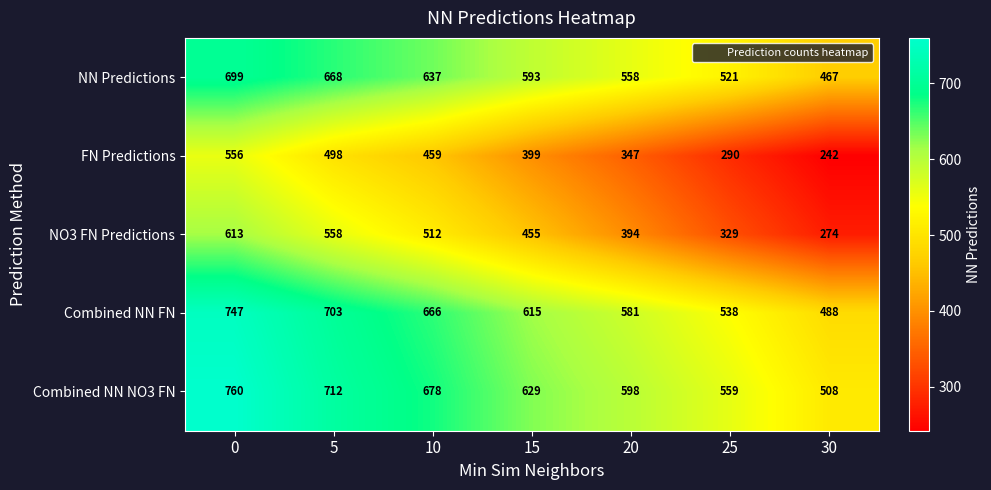

At how many categories does at least one series exceed 414?

7